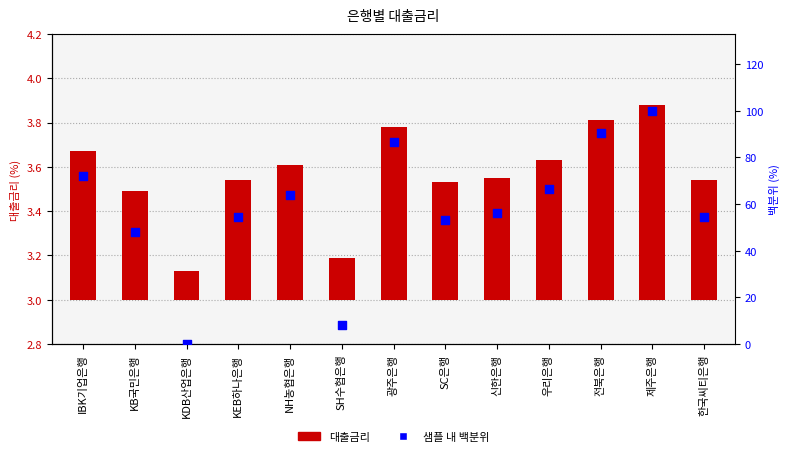

At how many categories does at least one series exceed 82?

3